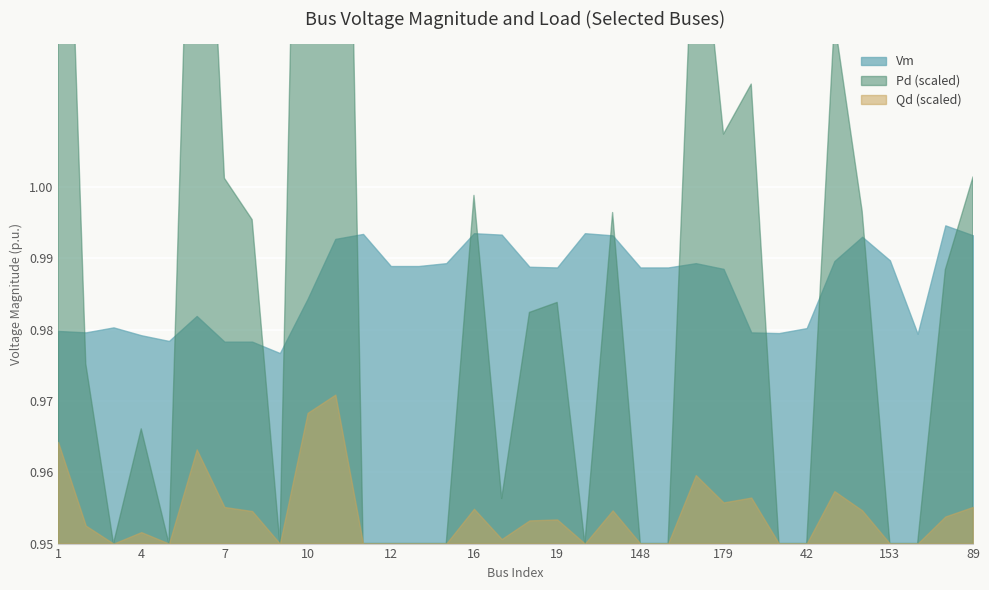

What position from the right is 8?

27